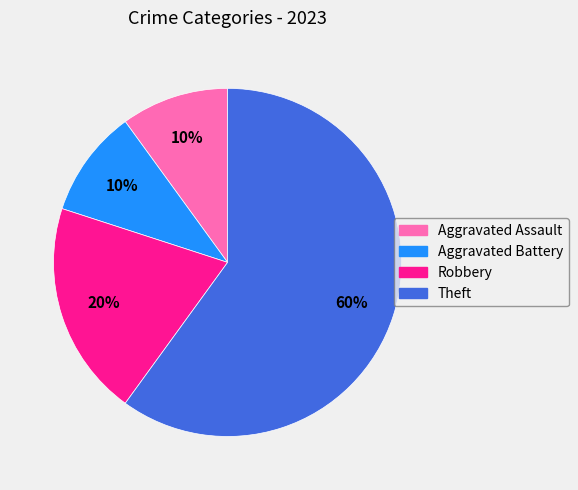

Is the sum of Aggravated Assault and Theft greater than half?

Yes